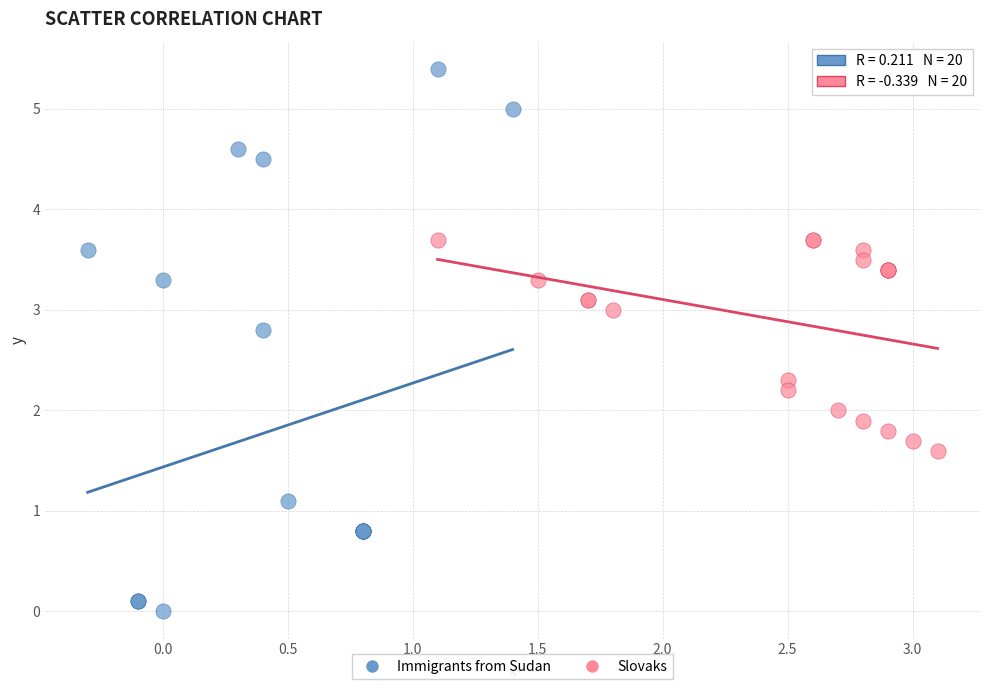

Which series has the largest Y range (max minus min)?

Immigrants from Sudan